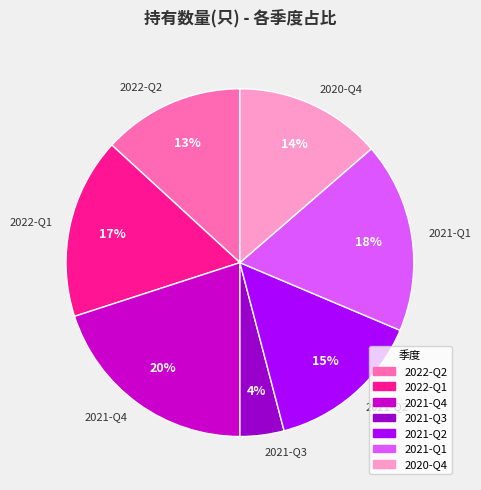

True or false: 2021-Q1 accounts for 27% of the total.

False